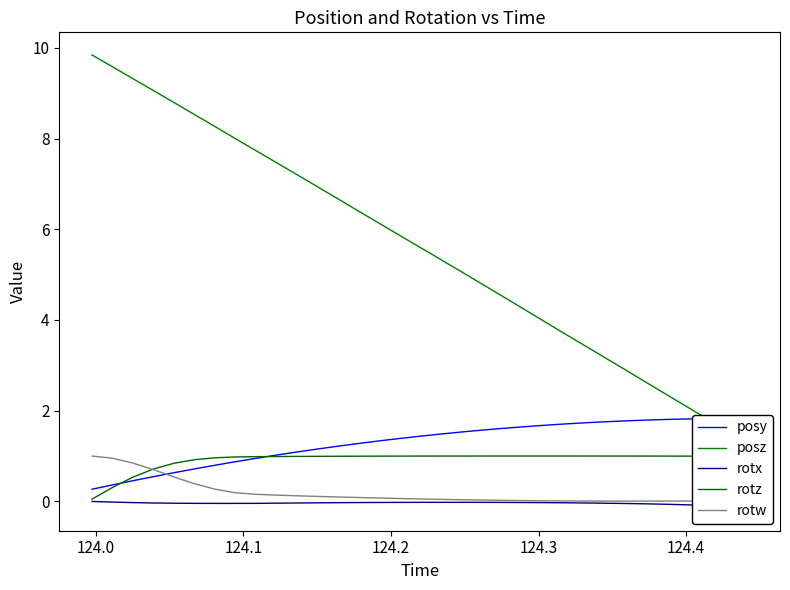

What are all the series names shown in the legend?

posy, posz, rotx, rotz, rotw